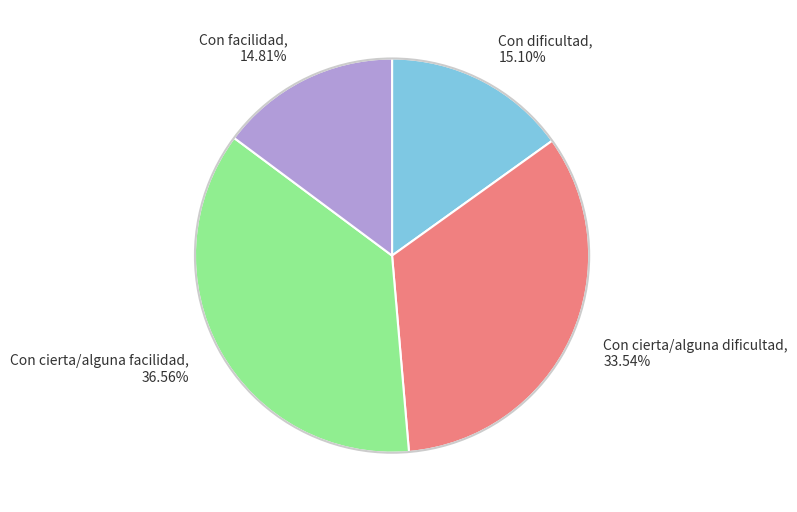

To the nearest percent, what percentage of the pie is Con dificultad?

15%